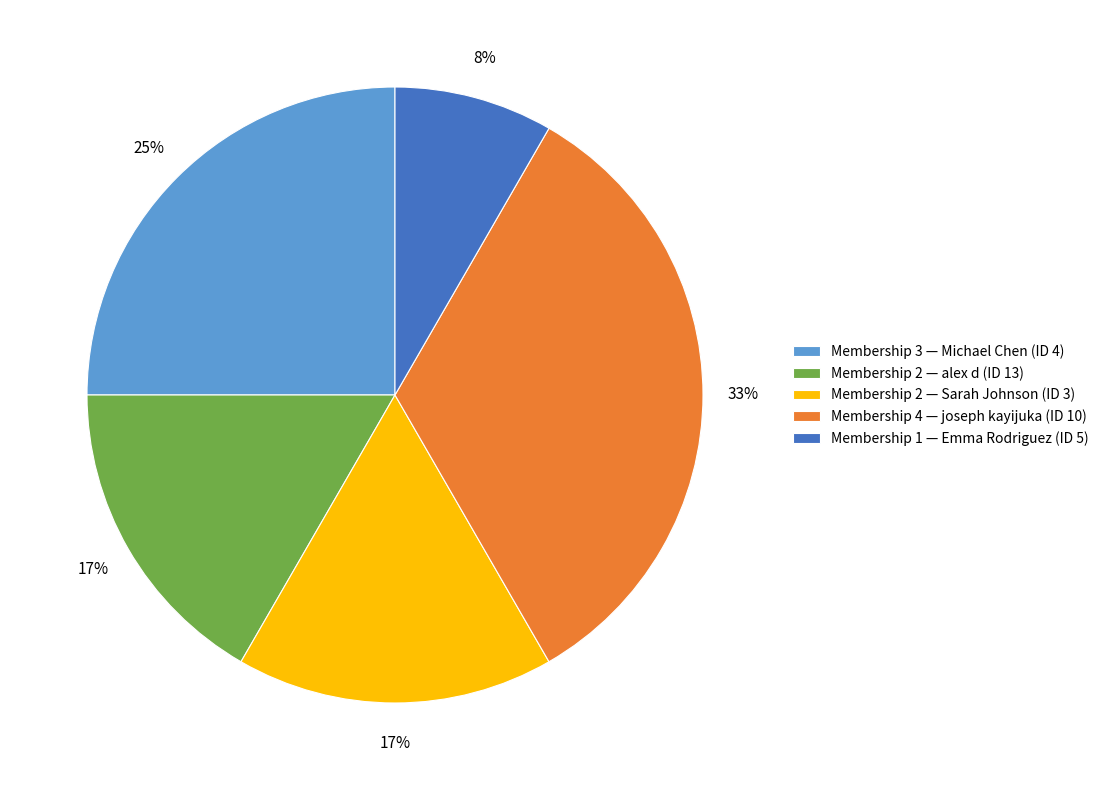

Is there any slice that represents more than half of the pie?

No